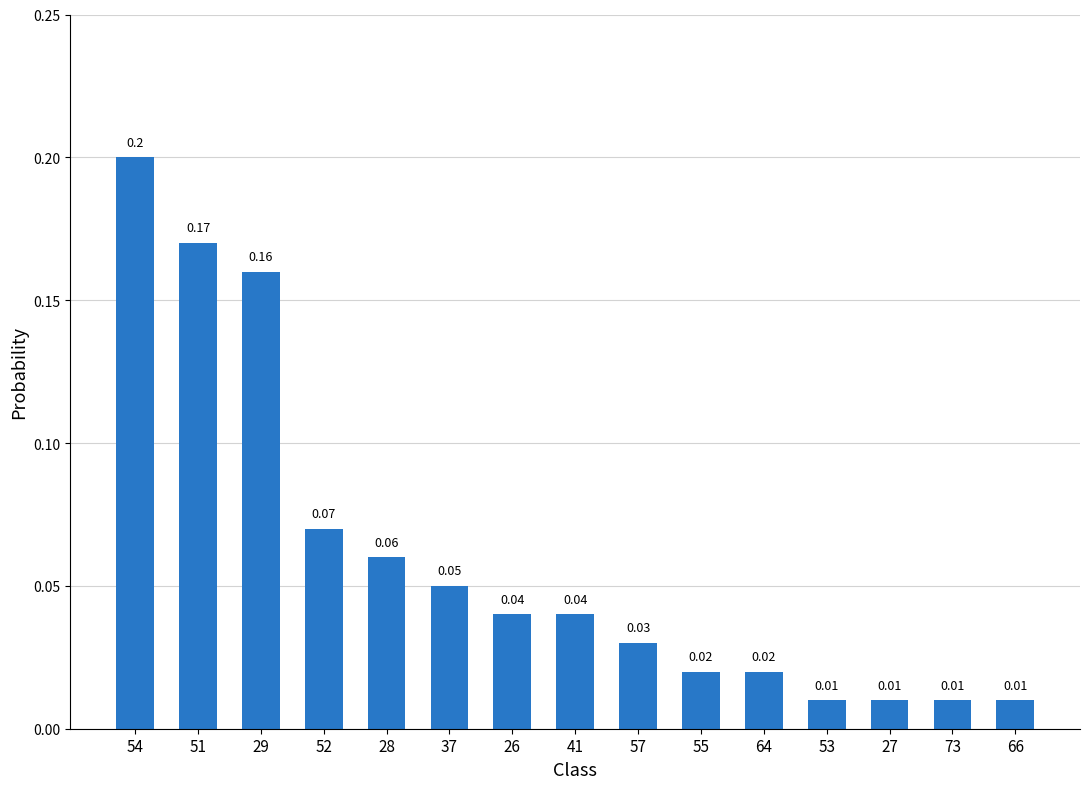

Between 29 and 28, which is larger?

29